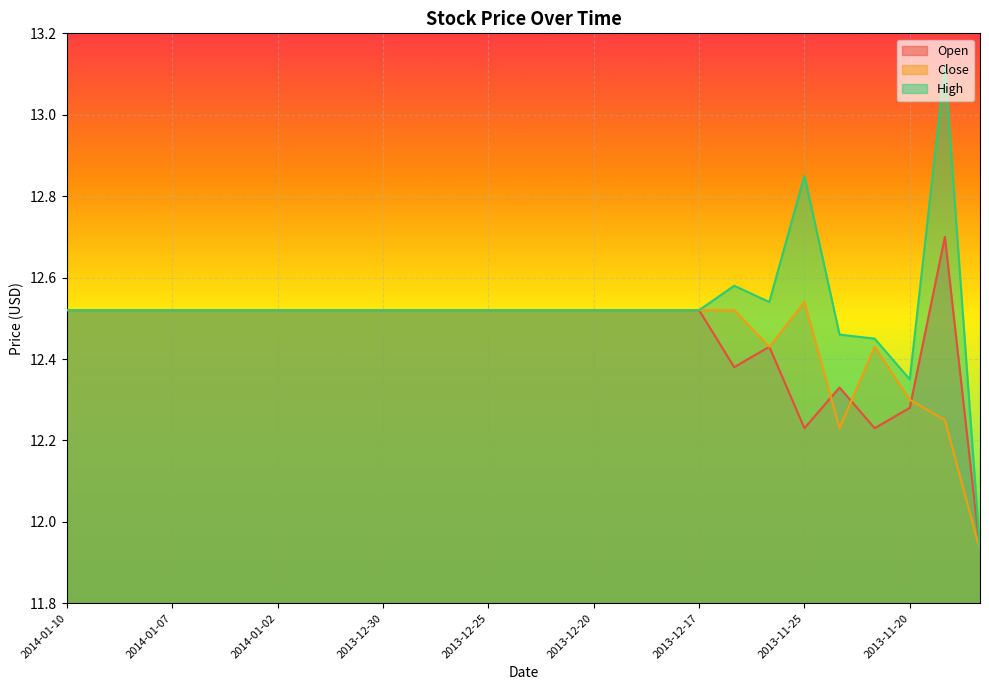

True or false: High and Close cross at least once.

False